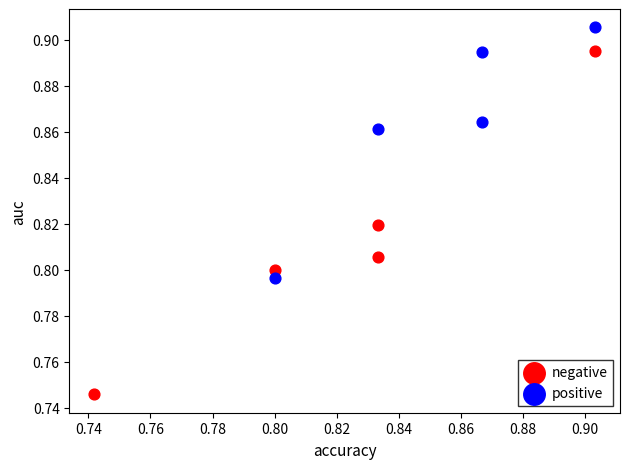

Which series reaches the minimum Y coordinate?

negative